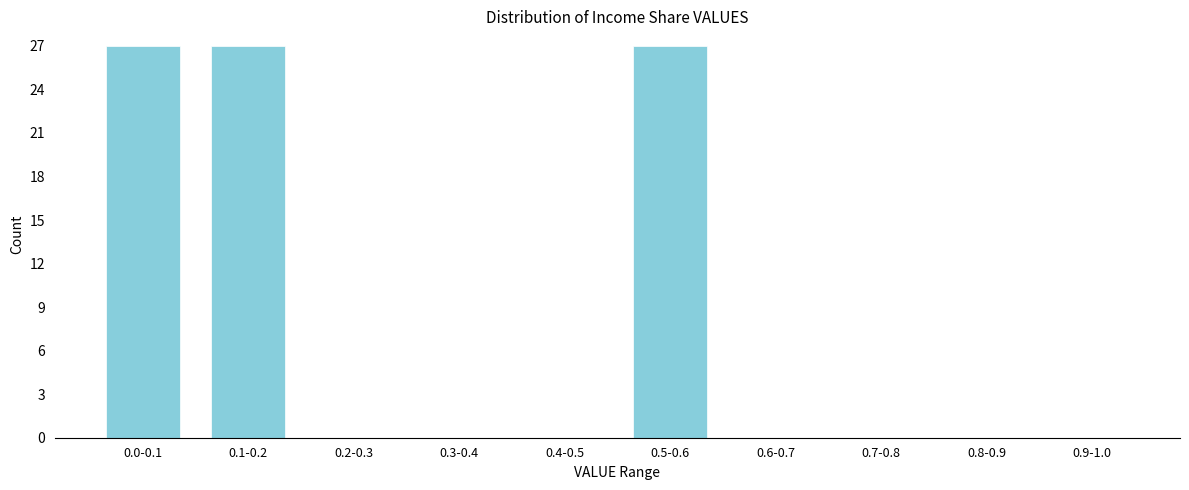

Reading left to right, transcribe all the data shown in this chart.

0.0-0.1=27	0.1-0.2=27	0.2-0.3=0	0.3-0.4=0	0.4-0.5=0	0.5-0.6=27	0.6-0.7=0	0.7-0.8=0	0.8-0.9=0	0.9-1.0=0